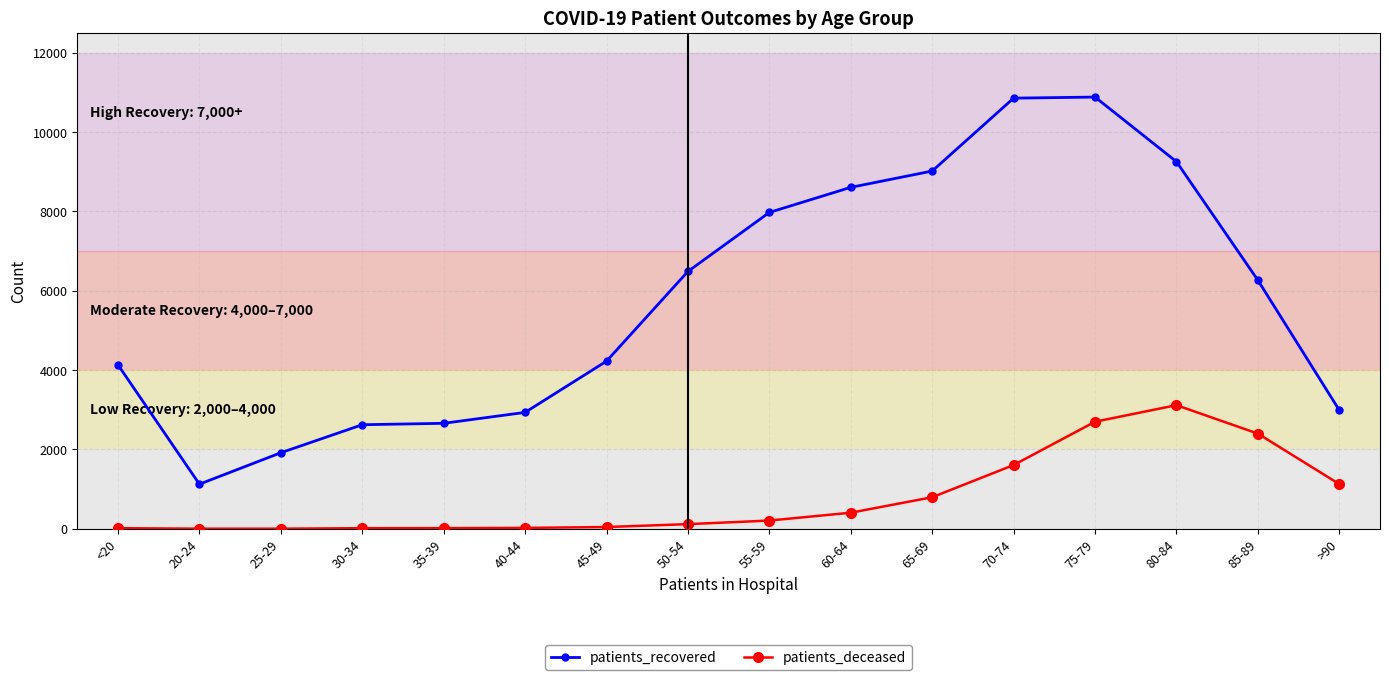

What is the difference between the maximum and second lowest values in the patients_deceased series?

3113